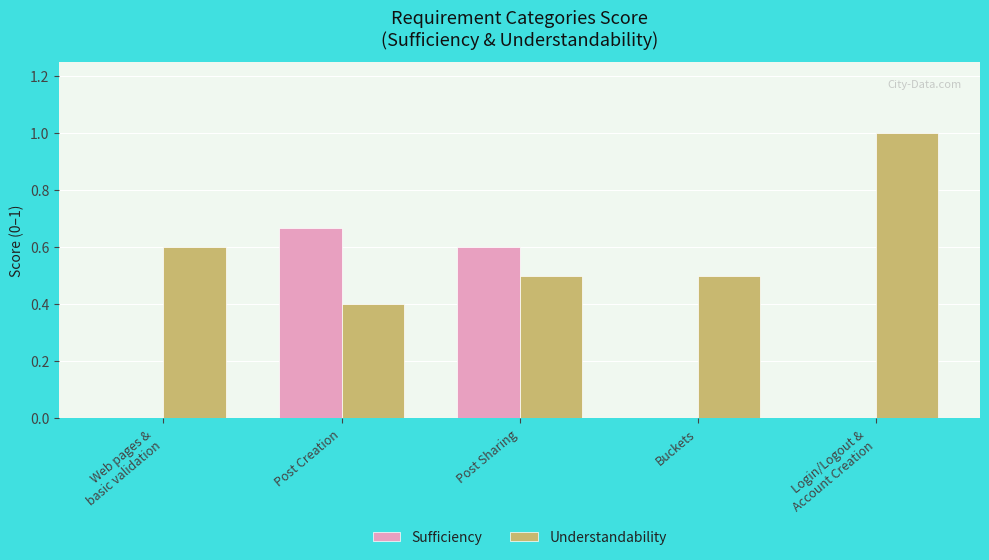

What is the sum of all Understandability values?

3.0